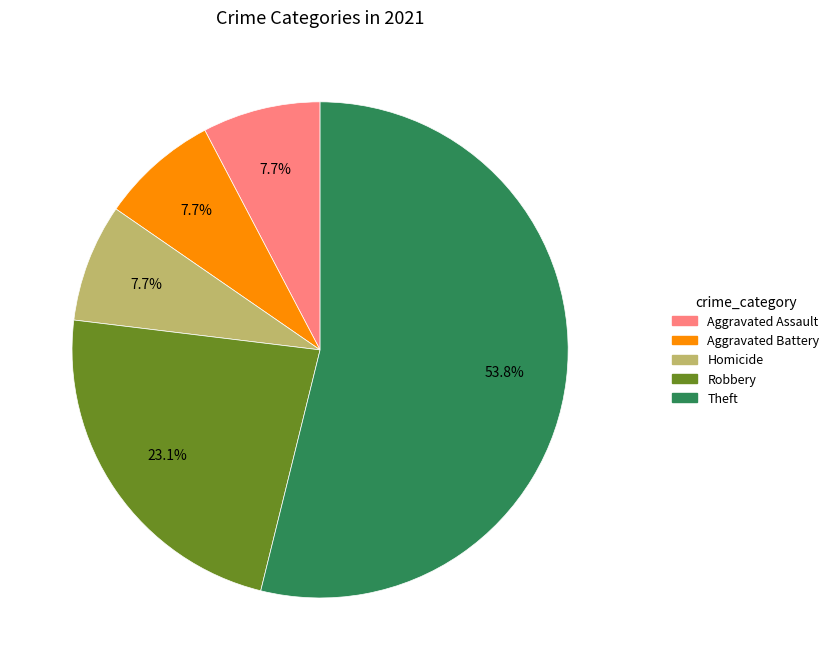

Does any single category account for the majority?

Yes